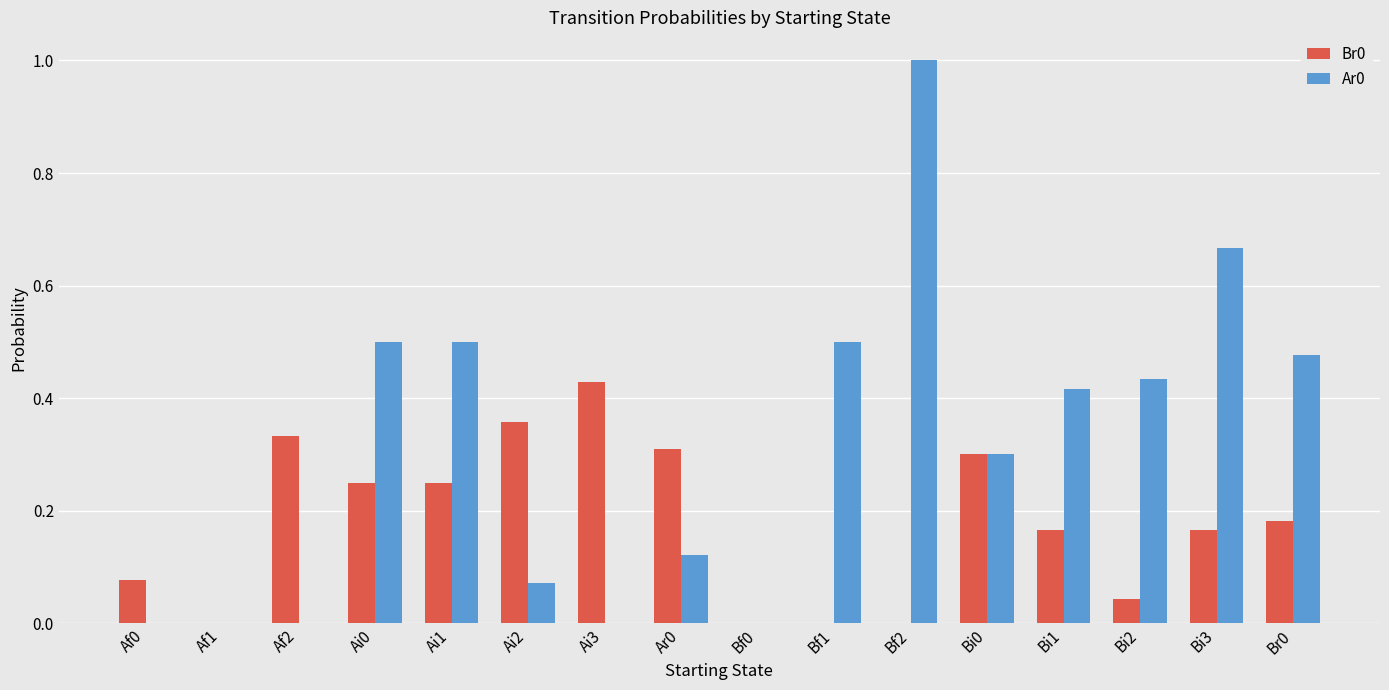

What is the sum of the Br0 values at Ai1 and Af2?

0.6